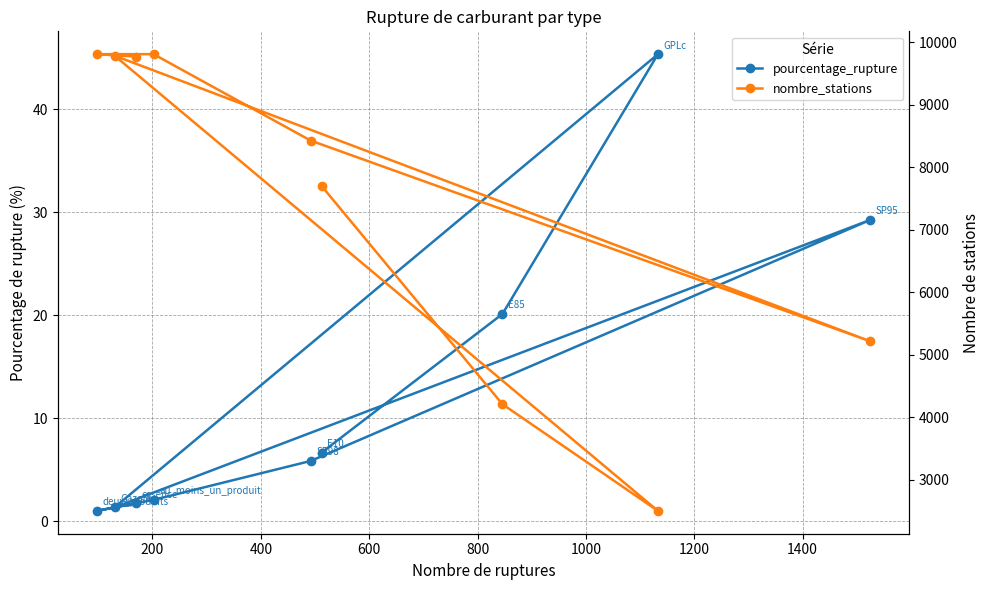

Which series has the widest spread of values?

nombre_stations